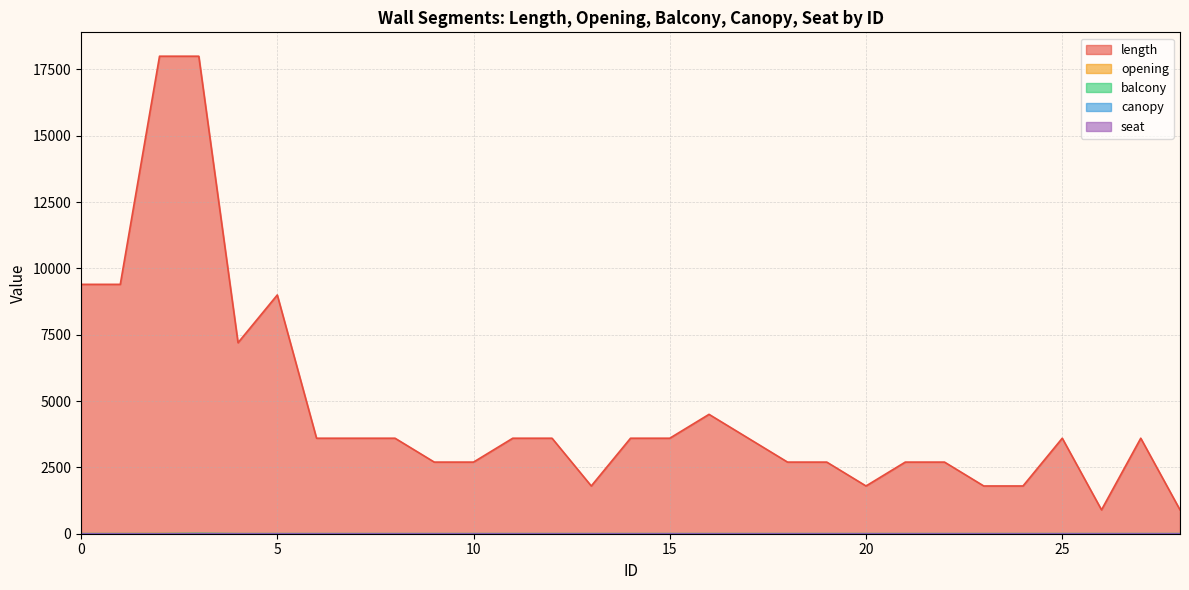

How many lines are shown in the chart?

5